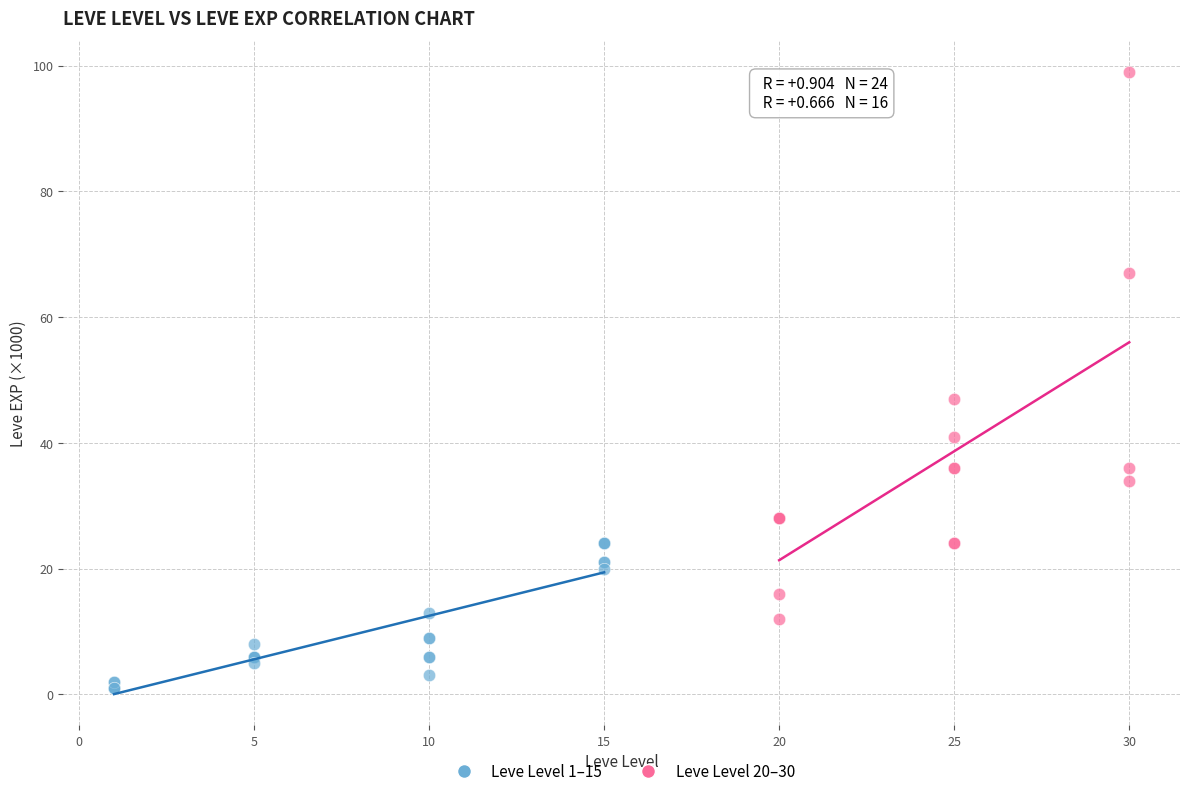

Which series reaches the minimum Y coordinate?

Leve Level 1–15